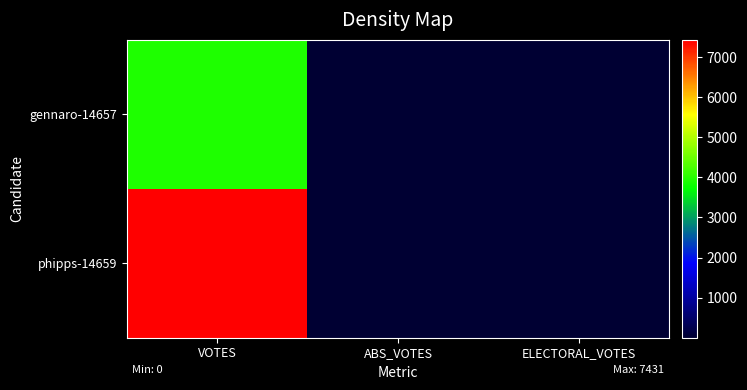

Reading left to right, what are all the values shown in this chart?

gennaro-14657: VOTES=3945.0	ABS_VOTES=0.0	ELECTORAL_VOTES=0.0
phipps-14659: VOTES=7431.0	ABS_VOTES=0.0	ELECTORAL_VOTES=0.0